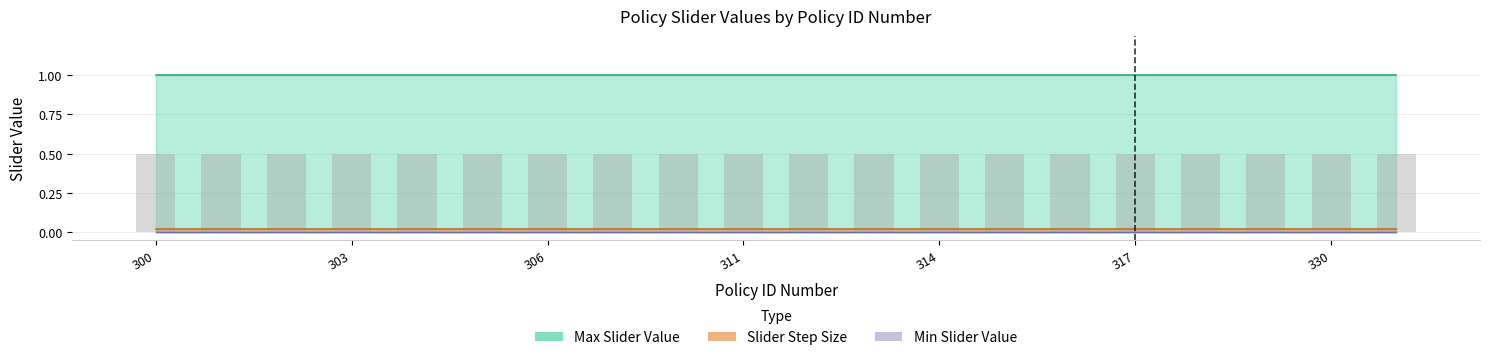

List the labels in order of Max Slider Value value, smallest first.

300, 301, 302, 303, 304, 305, 306, 307, 310, 311, 312, 313, 314, 315, 316, 317, 320, 322, 330, 332